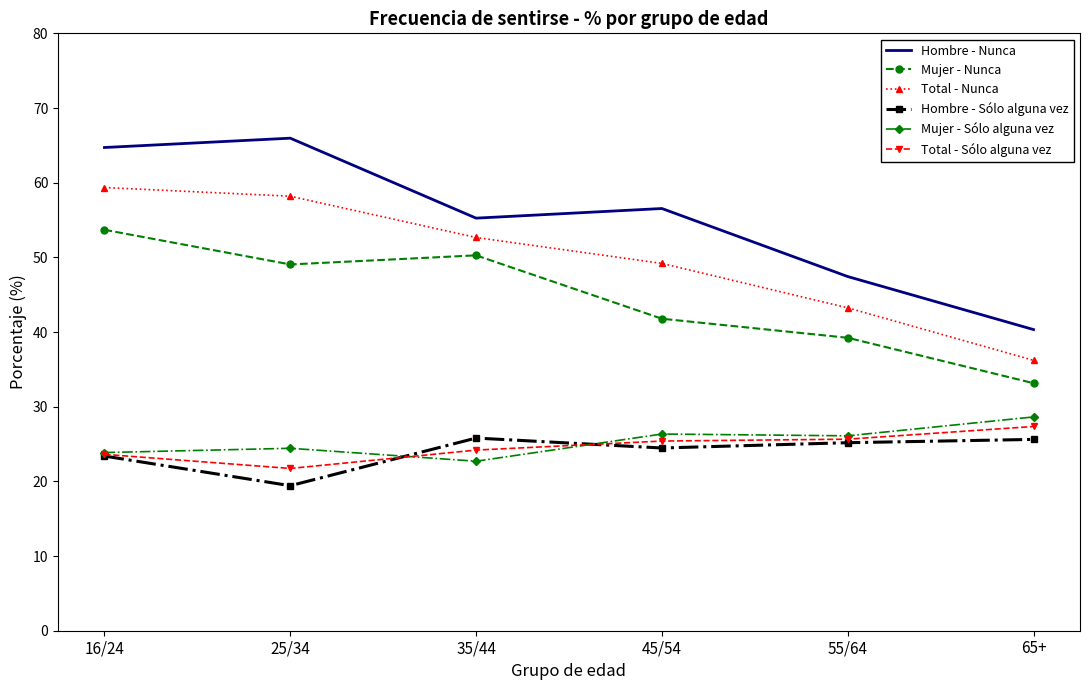

True or false: Mujer - Sólo alguna vez and Hombre - Nunca cross at least once.

False